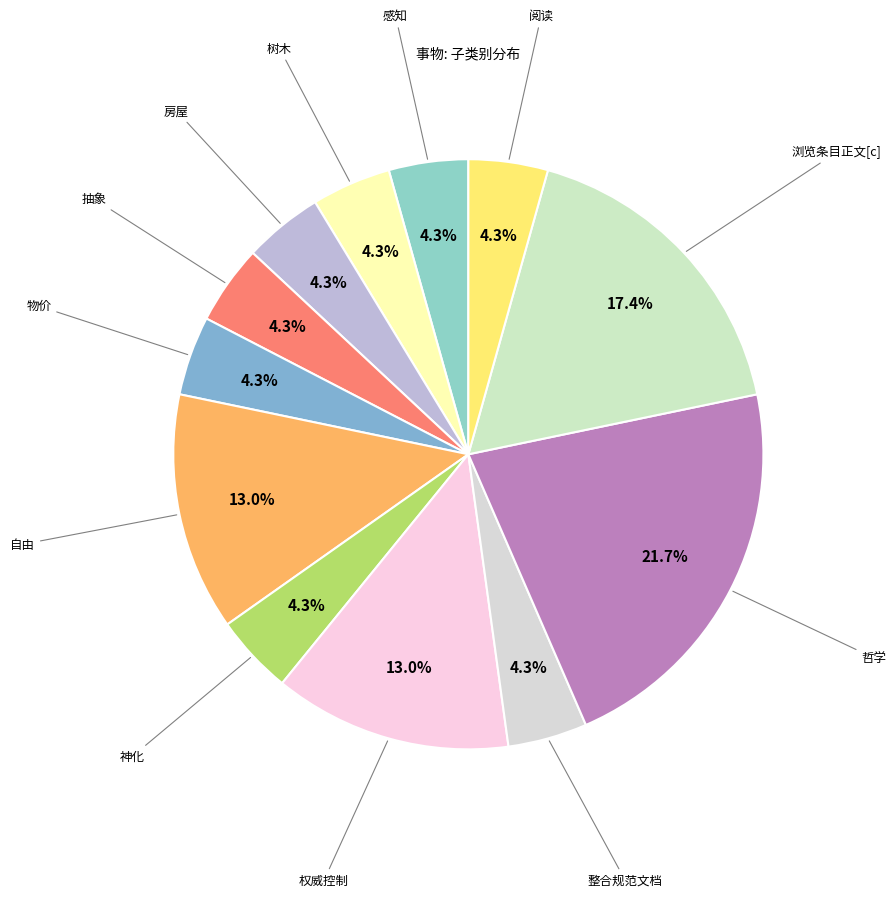

Count the number of slices in the pie.

12